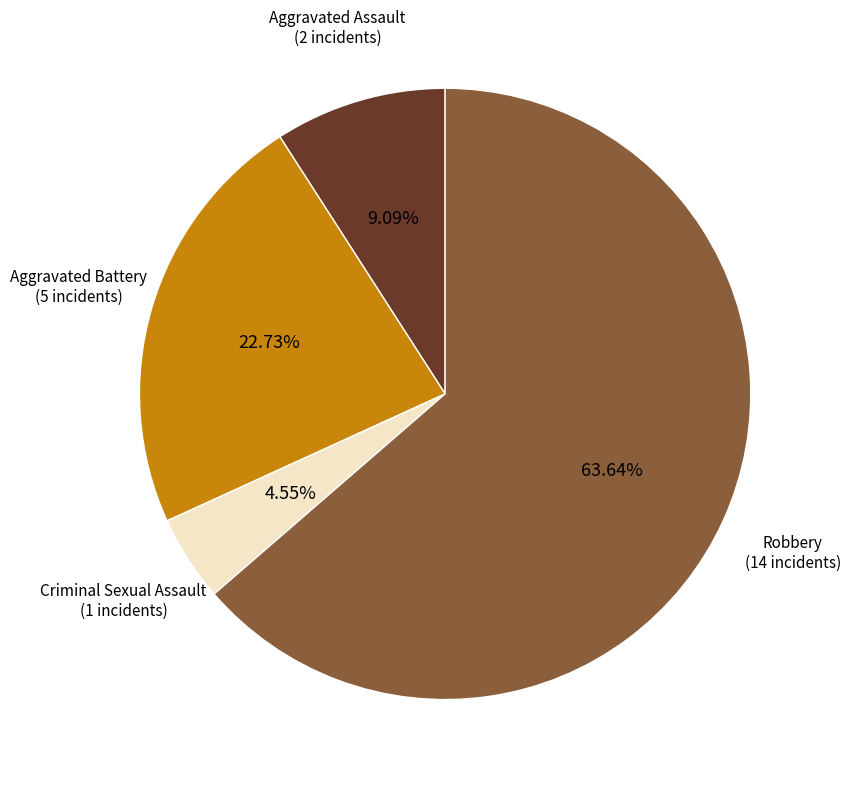

To the nearest percent, what is the average slice percentage?

25%